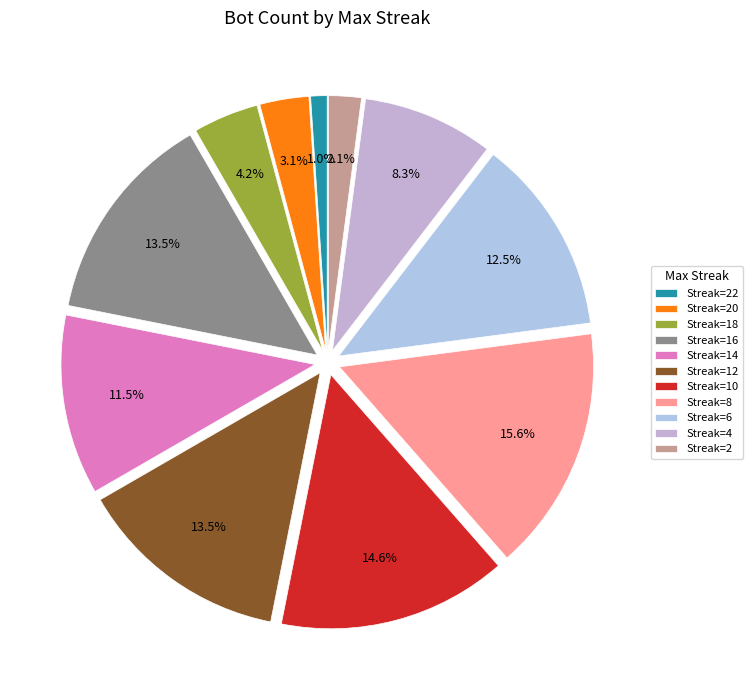

Count the number of slices in the pie.

11